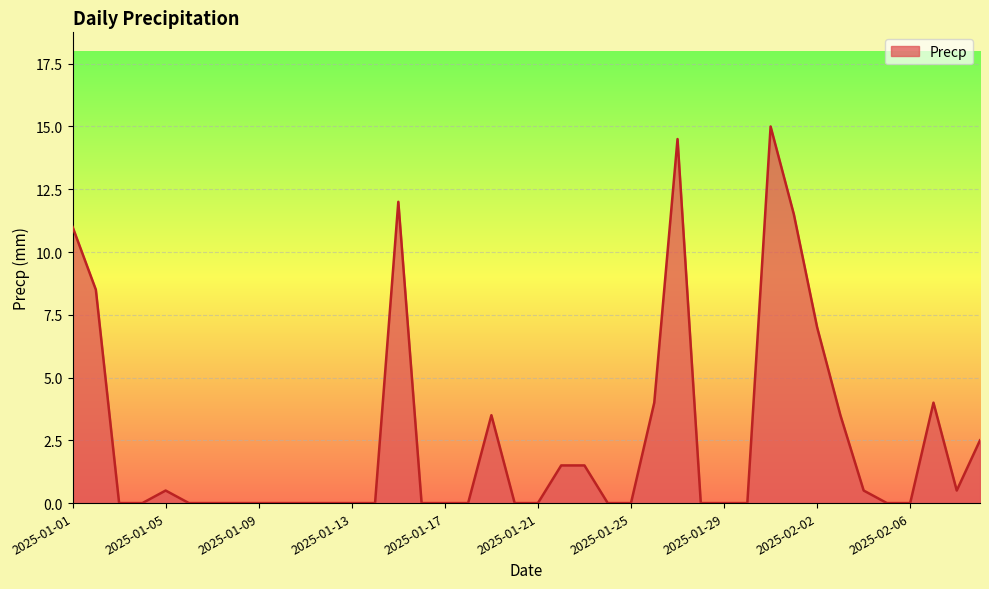

How many lines are shown in the chart?

1